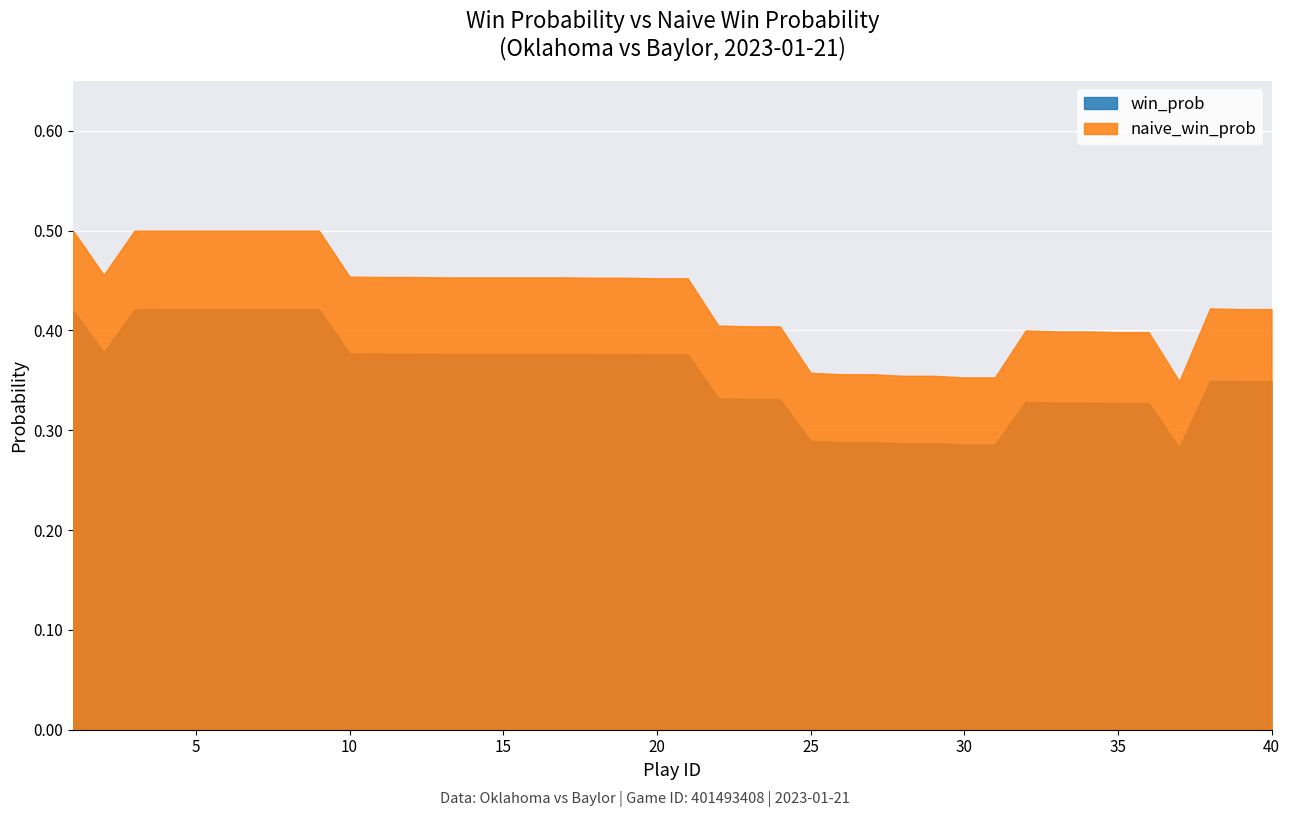

Which series has the largest range (max minus min)?

naive_win_prob